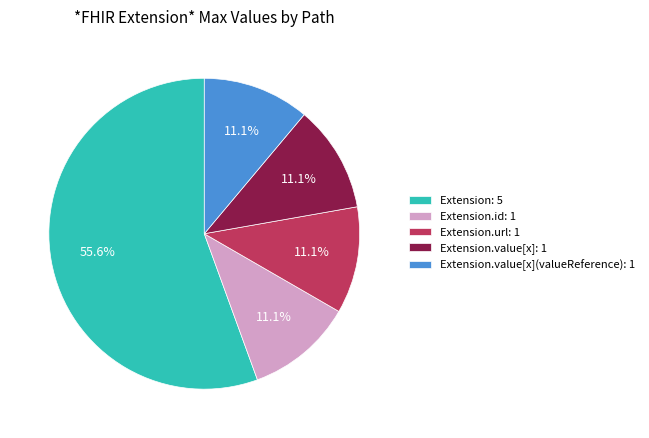

To the nearest percent, what is the difference between the largest and smallest slice percentages?

44%